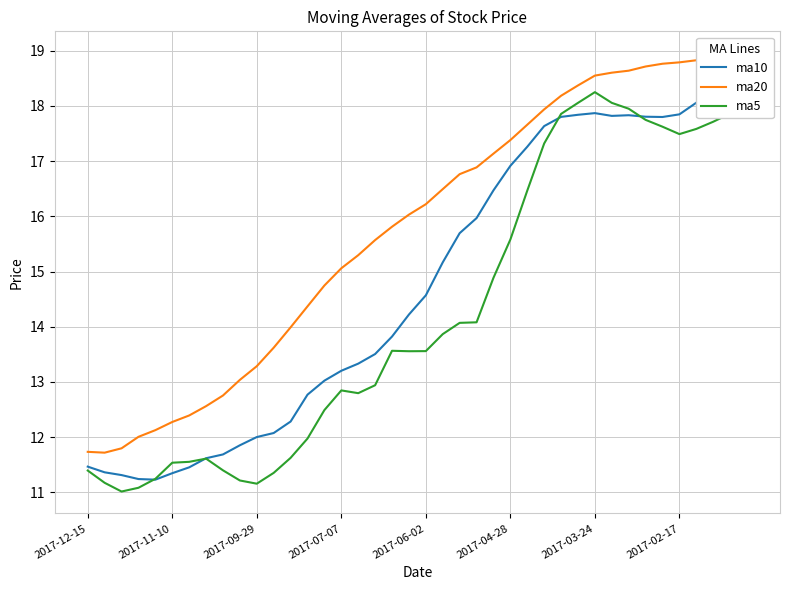

At how many categories does at least one series exceed 11?

40